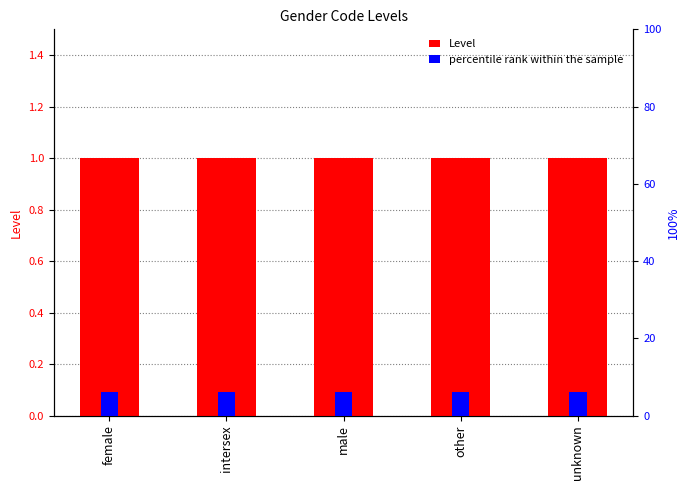

What is the total value across all series at unknown?

7